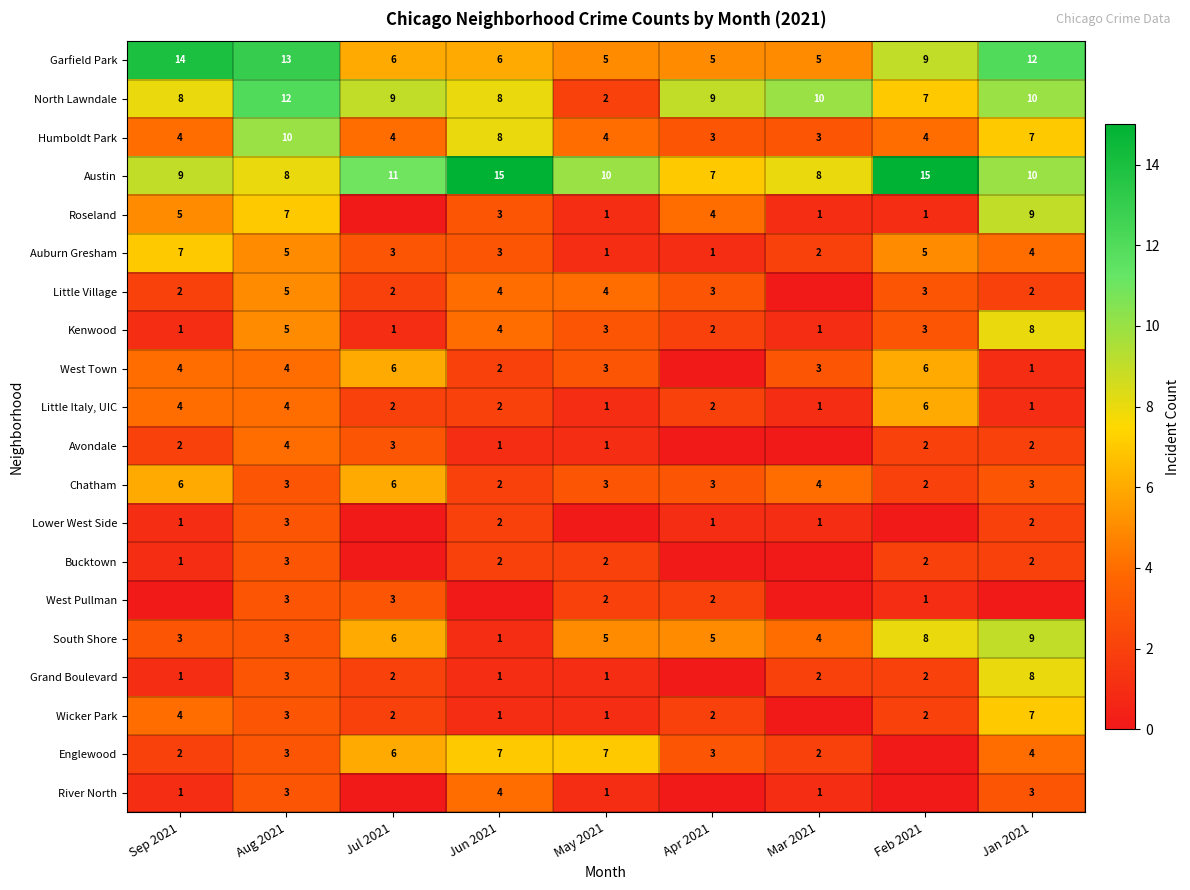

Is the value of West Town at Jul 2021 greater than the value of Avondale at Jun 2021?

Yes